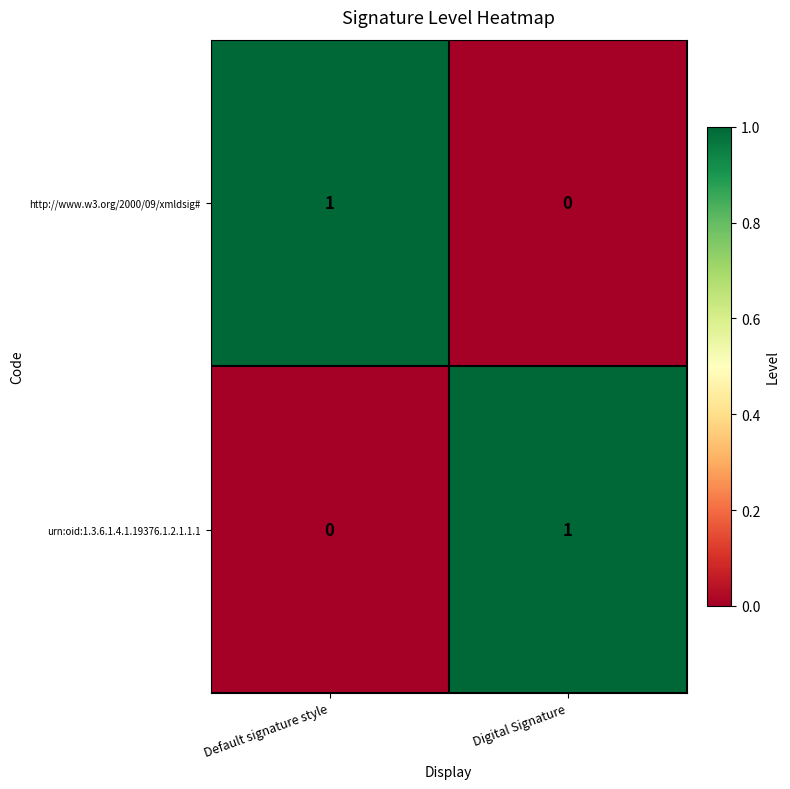

Where is http://www.w3.org/2000/09/xmldsig# nearest to the value 0?

Digital Signature